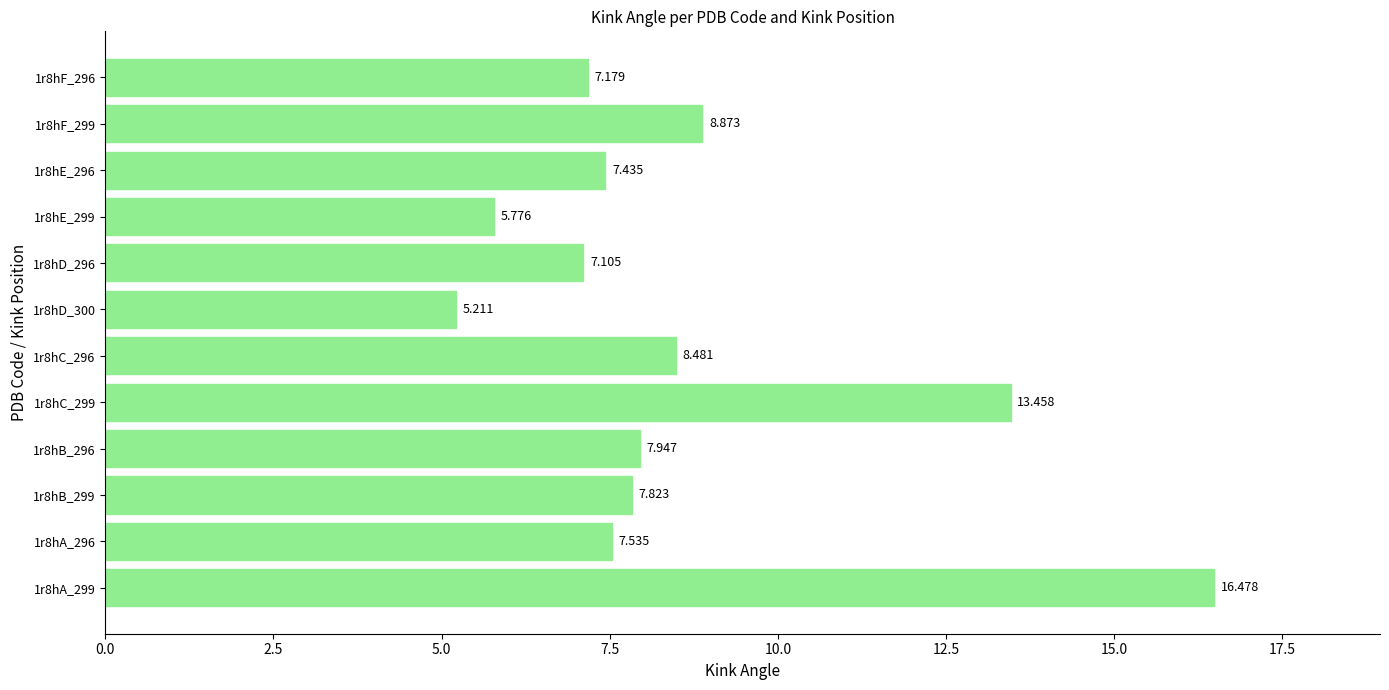

Rank the categories by value from highest to lowest.

1r8hA_299, 1r8hC_299, 1r8hF_299, 1r8hC_296, 1r8hB_296, 1r8hB_299, 1r8hA_296, 1r8hE_296, 1r8hF_296, 1r8hD_296, 1r8hE_299, 1r8hD_300